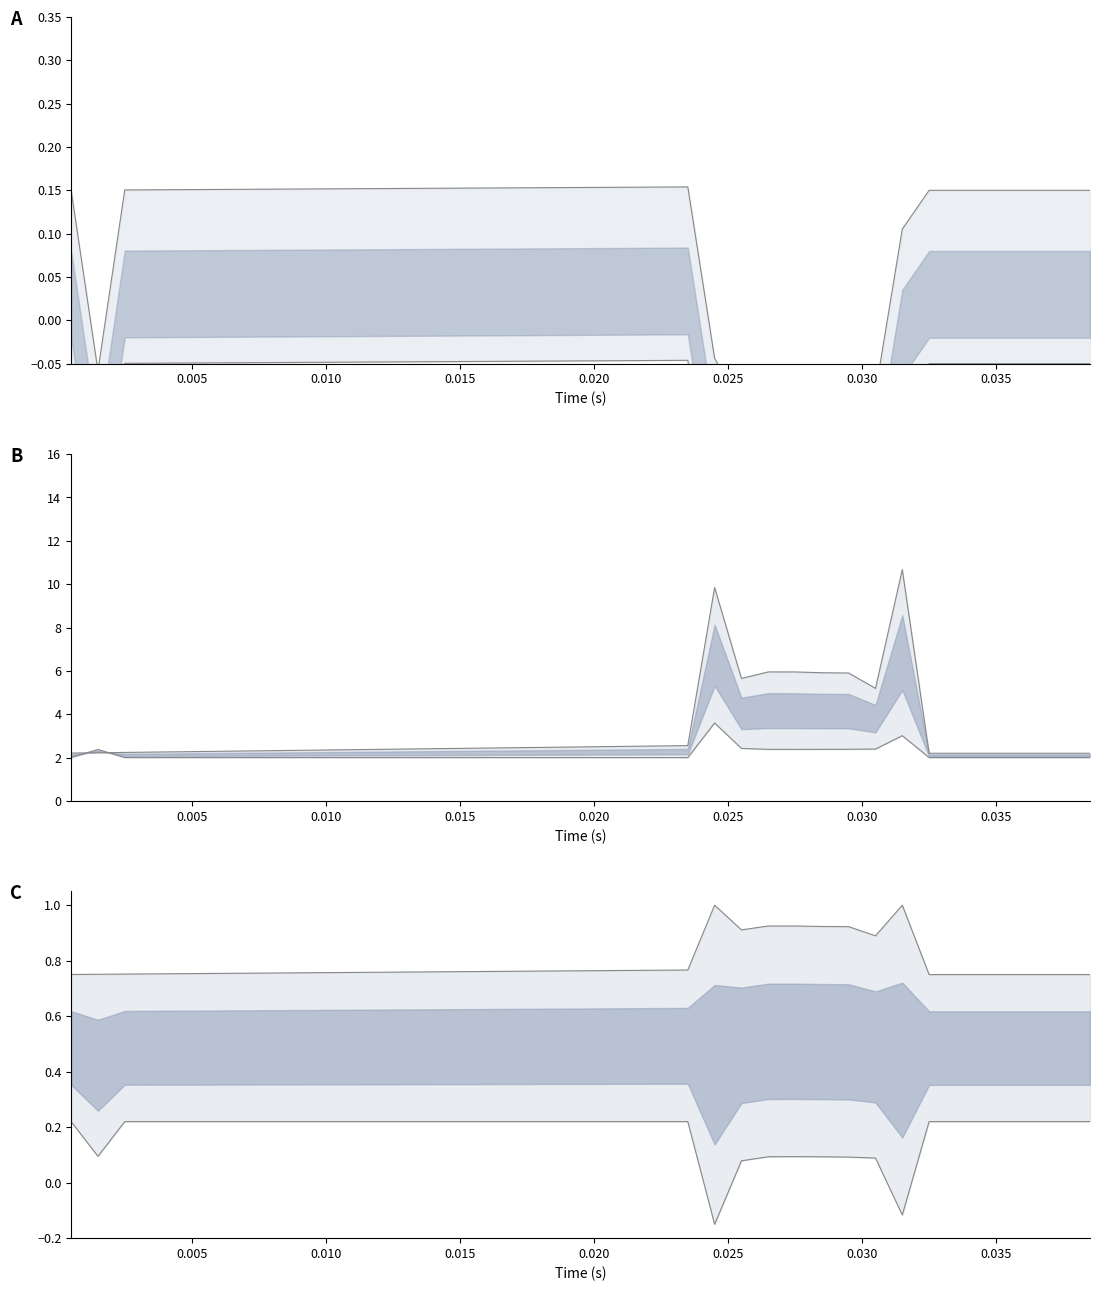

Is the value of lower at 22 greater than the value of lower line at 12?

Yes